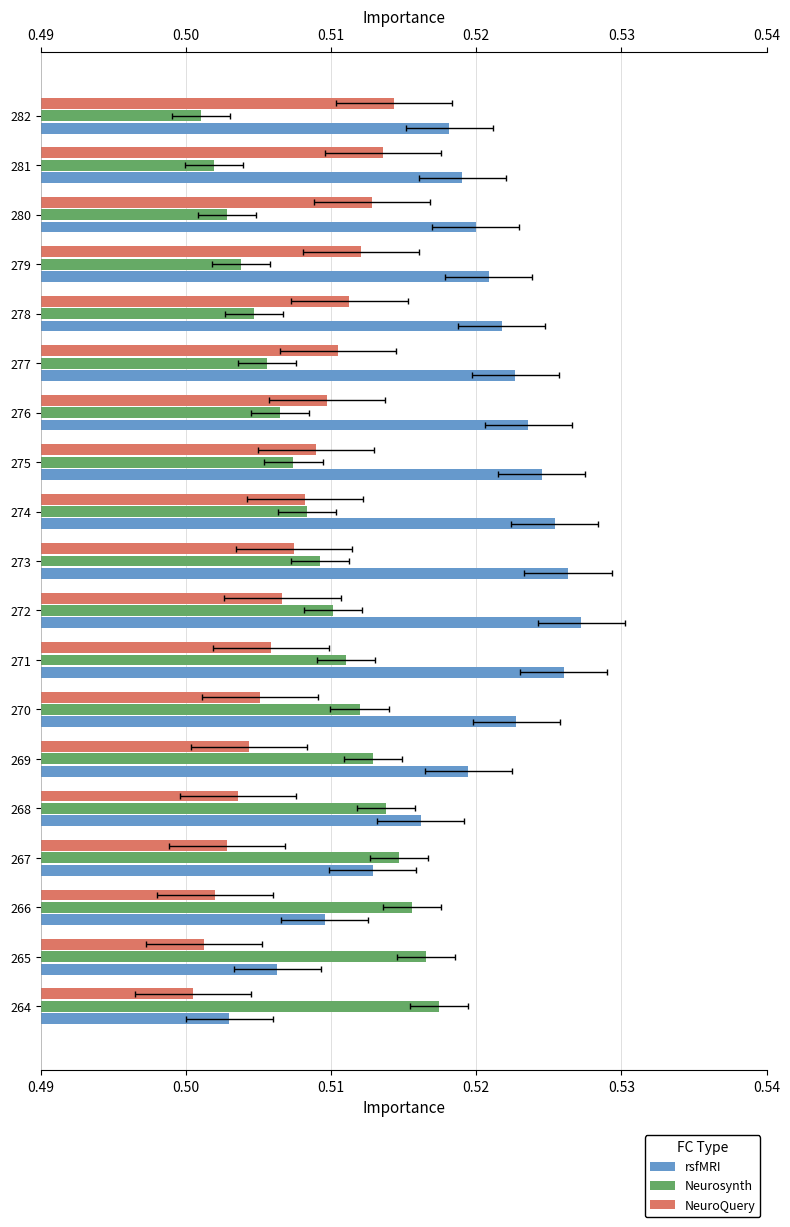

What is the sum of all rsfMRI values?

9.9